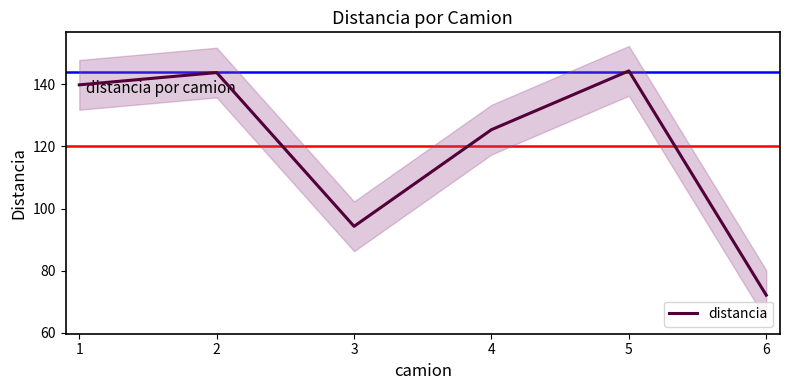

Is it true that the value at 3 is 22.3?

False